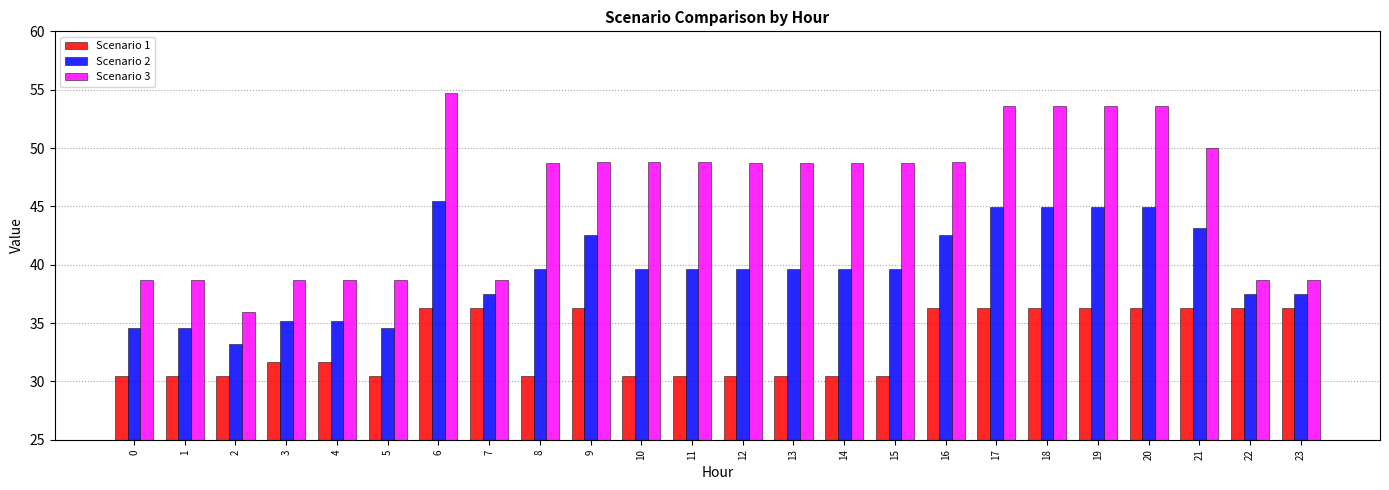

What is the greatest value displayed?

54.7